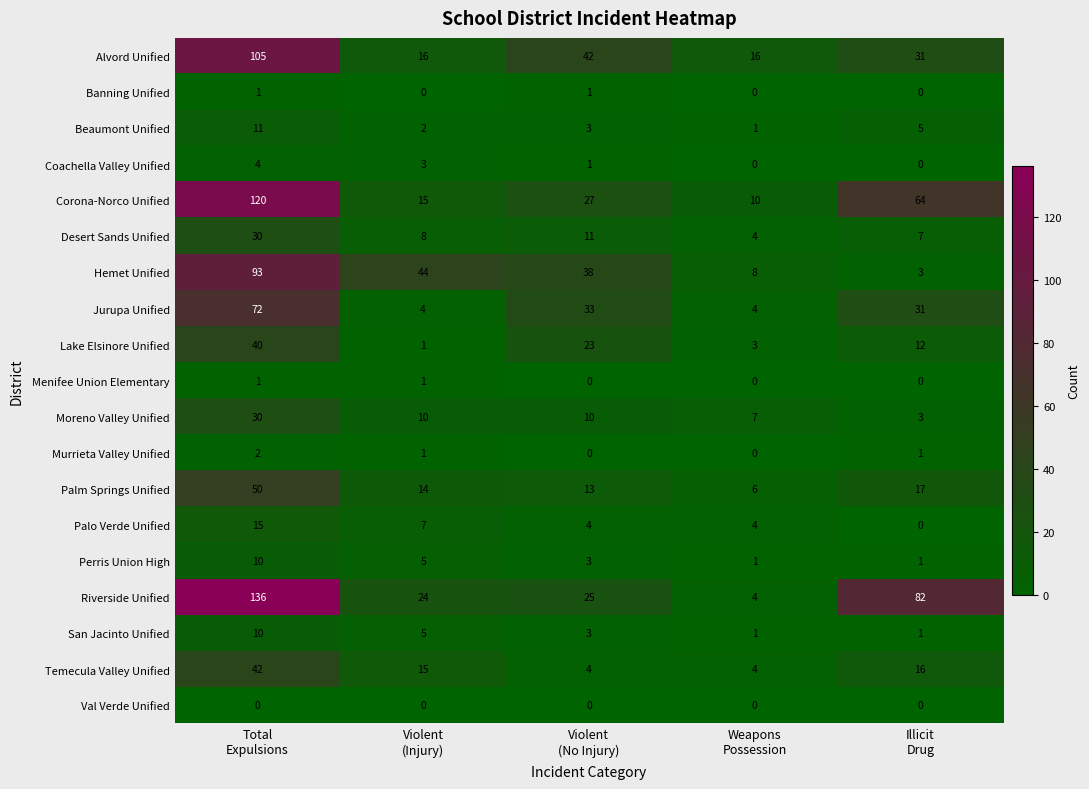

What is the greatest value displayed?

136